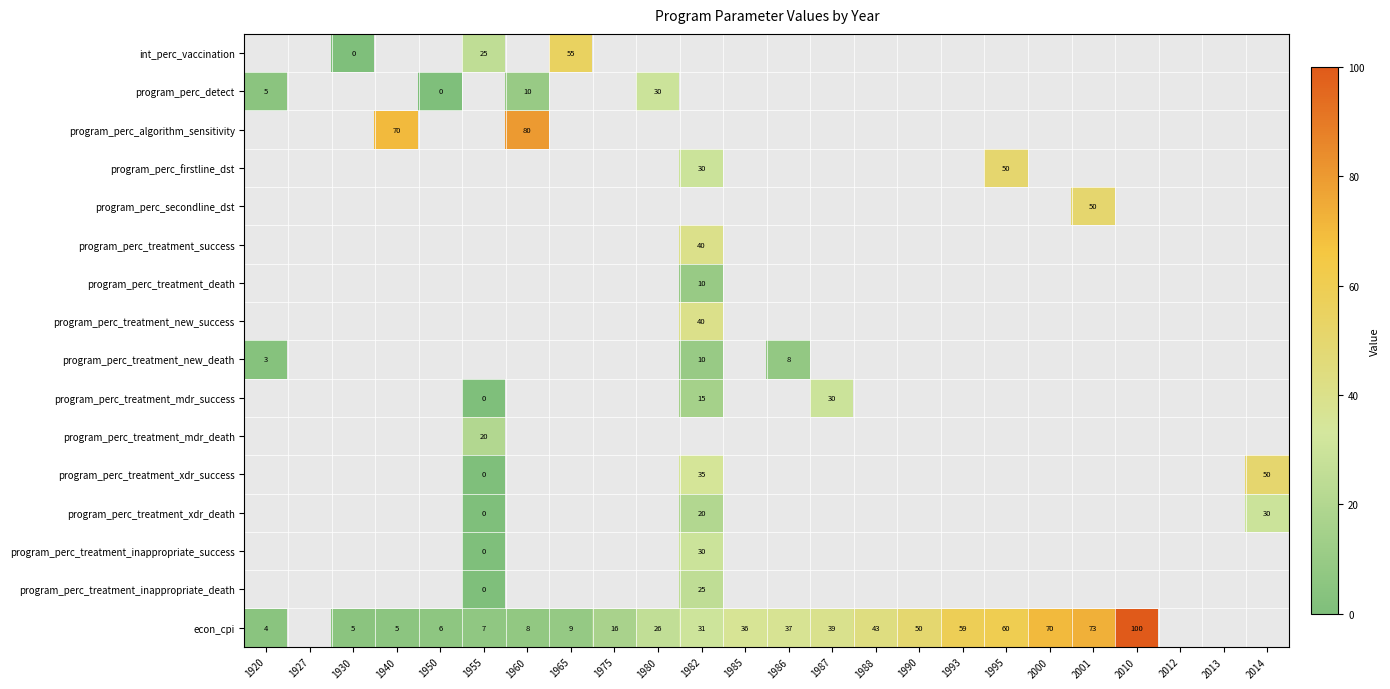

Between 1975 and 1993, which is larger?

1993